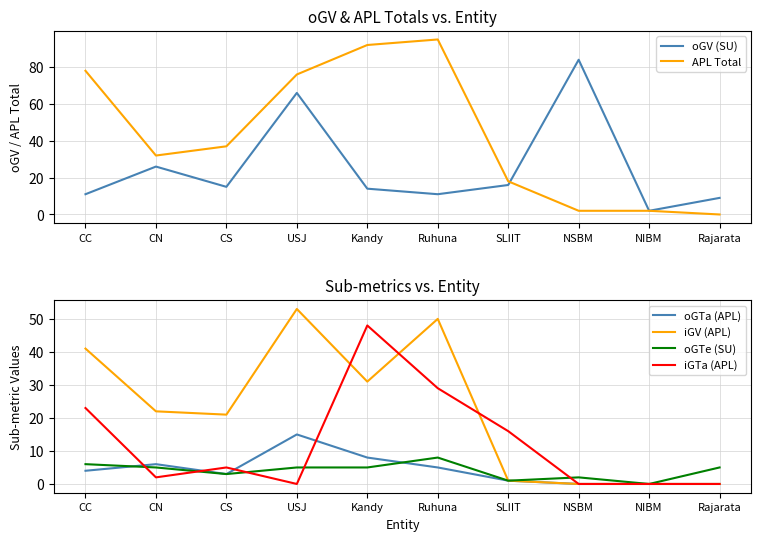

At how many categories does at least one series exceed 4?

9